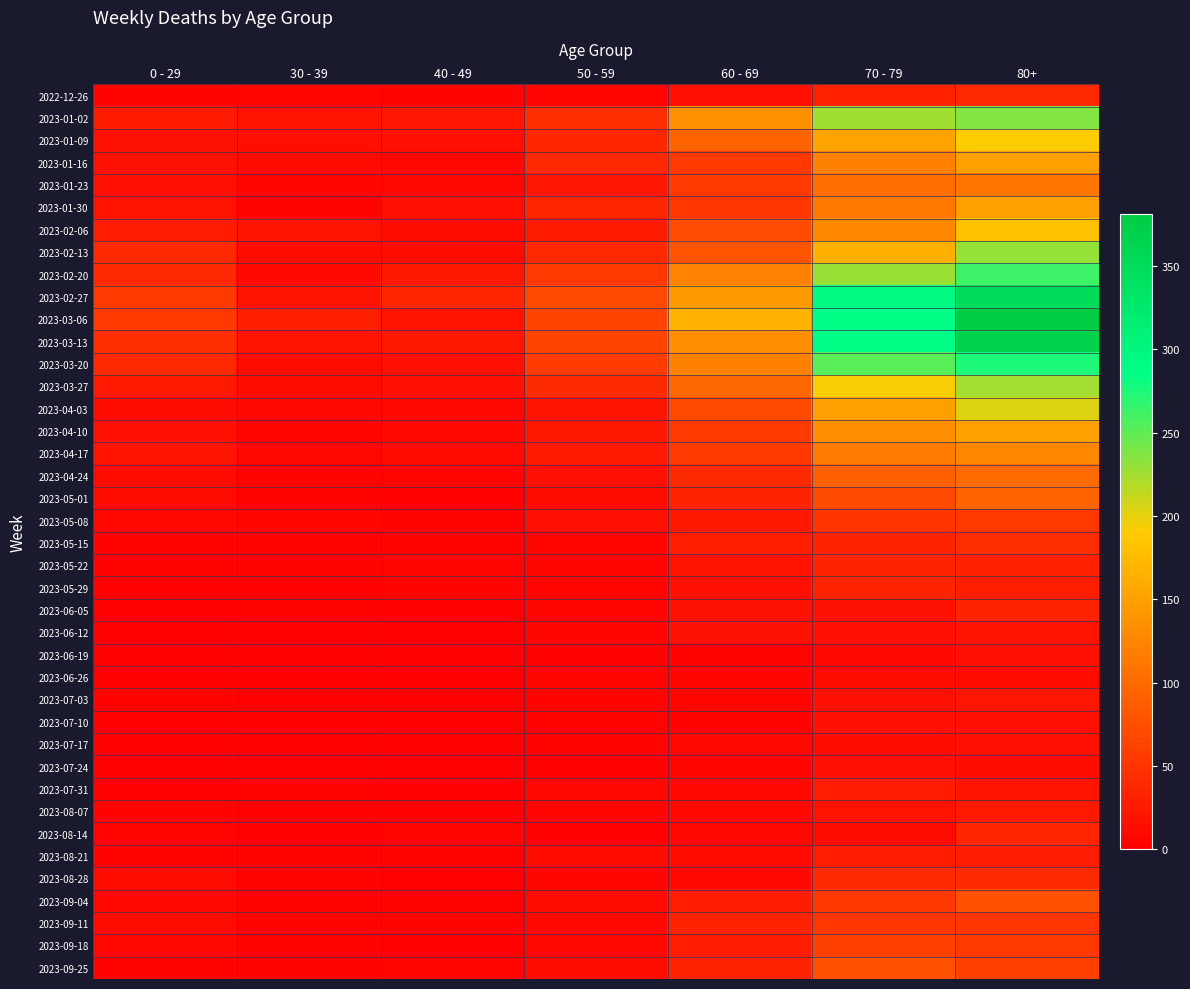

What is the total value across all series at 50 - 59?

832